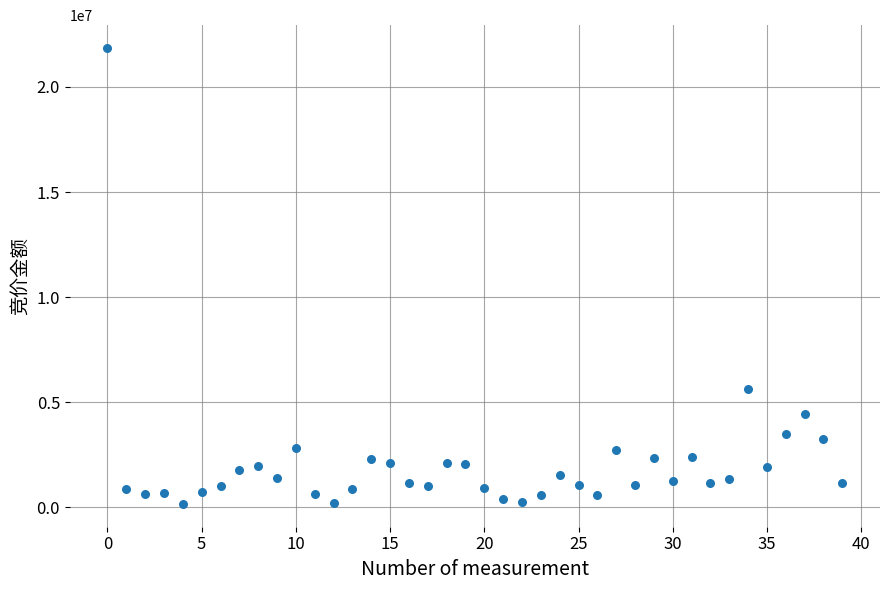

What Y value in the scatter plot is closest to 11008930?

5632020